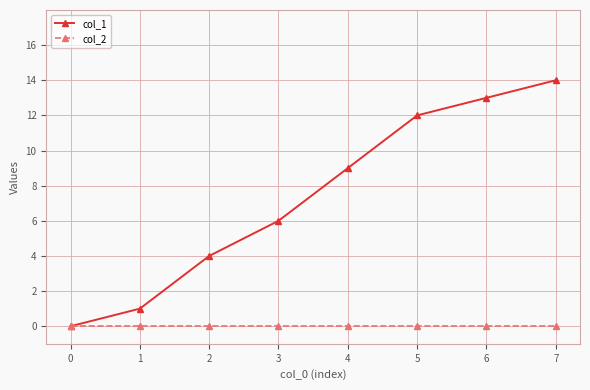

Rank the series by their average value, from lowest to highest.

col_2, col_1